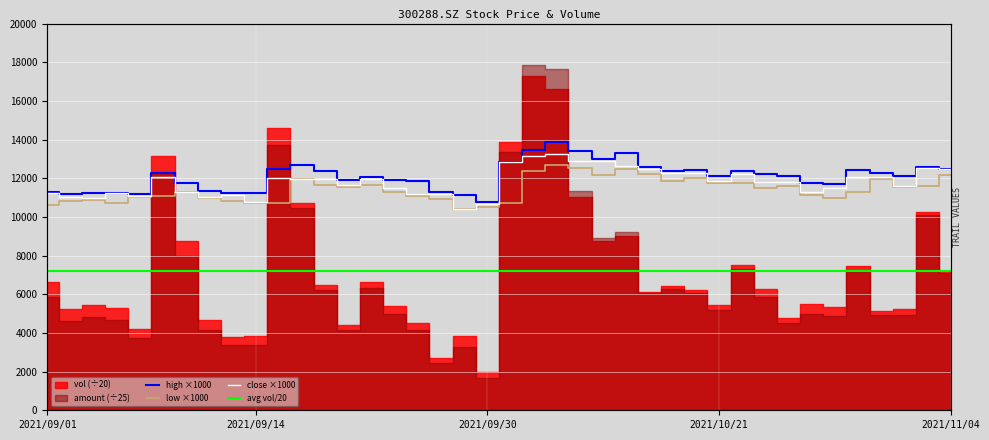

True or false: low has more than 0 interior local peaks.

True